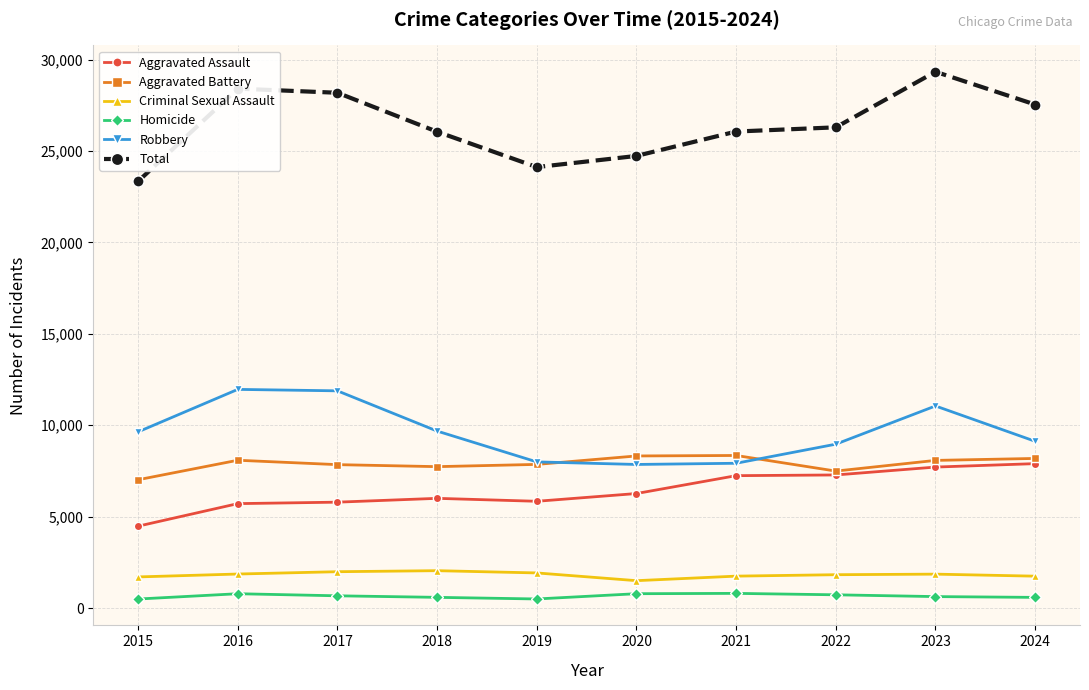

At which label does Total reach its peak?

2023